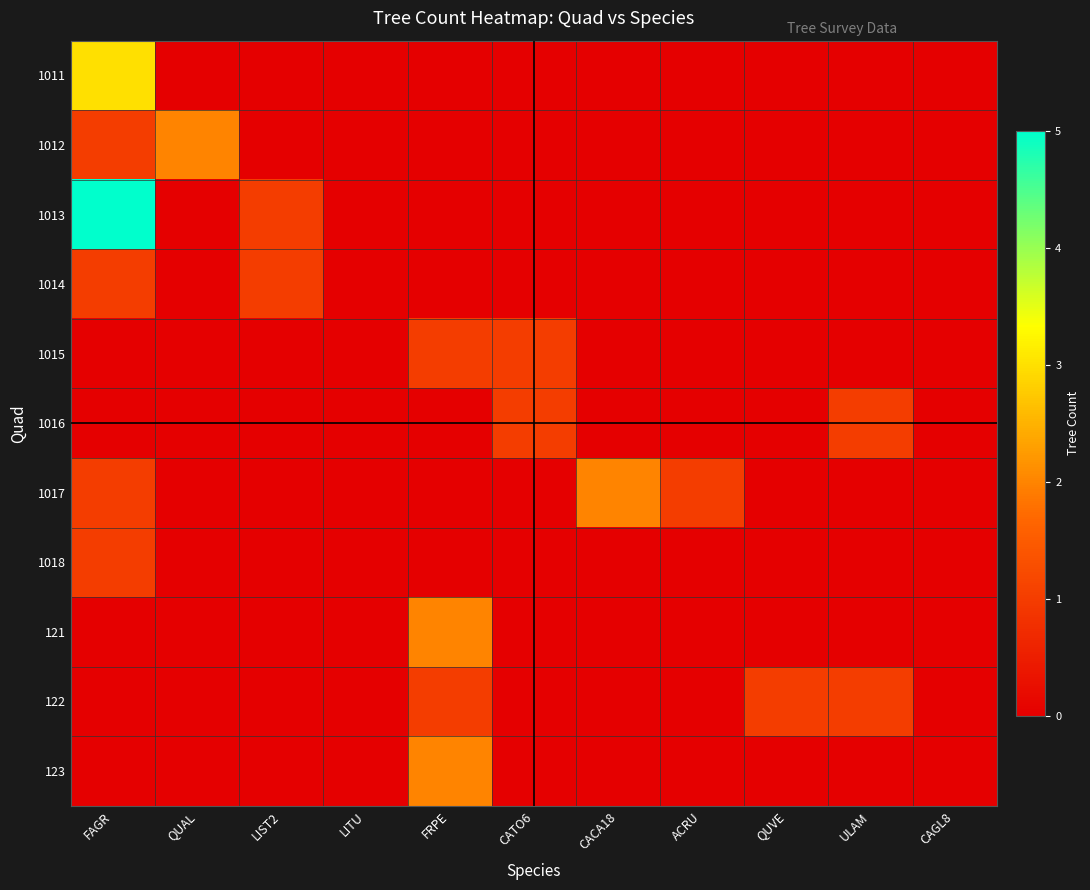

Reading left to right, what are all the values shown in this chart?

1011: FAGR=3	QUAL=0	LIST2=0	LITU=0	FRPE=0	CATO6=0	CACA18=0	ACRU=0	QUVE=0	ULAM=0	CAGL8=0
1012: FAGR=1	QUAL=2	LIST2=0	LITU=0	FRPE=0	CATO6=0	CACA18=0	ACRU=0	QUVE=0	ULAM=0	CAGL8=0
1013: FAGR=5	QUAL=0	LIST2=1	LITU=0	FRPE=0	CATO6=0	CACA18=0	ACRU=0	QUVE=0	ULAM=0	CAGL8=0
1014: FAGR=1	QUAL=0	LIST2=1	LITU=0	FRPE=0	CATO6=0	CACA18=0	ACRU=0	QUVE=0	ULAM=0	CAGL8=0
1015: FAGR=0	QUAL=0	LIST2=0	LITU=0	FRPE=1	CATO6=1	CACA18=0	ACRU=0	QUVE=0	ULAM=0	CAGL8=0
1016: FAGR=0	QUAL=0	LIST2=0	LITU=0	FRPE=0	CATO6=1	CACA18=0	ACRU=0	QUVE=0	ULAM=1	CAGL8=0
1017: FAGR=1	QUAL=0	LIST2=0	LITU=0	FRPE=0	CATO6=0	CACA18=2	ACRU=1	QUVE=0	ULAM=0	CAGL8=0
1018: FAGR=1	QUAL=0	LIST2=0	LITU=0	FRPE=0	CATO6=0	CACA18=0	ACRU=0	QUVE=0	ULAM=0	CAGL8=0
121: FAGR=0	QUAL=0	LIST2=0	LITU=0	FRPE=2	CATO6=0	CACA18=0	ACRU=0	QUVE=0	ULAM=0	CAGL8=0
122: FAGR=0	QUAL=0	LIST2=0	LITU=0	FRPE=1	CATO6=0	CACA18=0	ACRU=0	QUVE=1	ULAM=1	CAGL8=0
123: FAGR=0	QUAL=0	LIST2=0	LITU=0	FRPE=2	CATO6=0	CACA18=0	ACRU=0	QUVE=0	ULAM=0	CAGL8=0